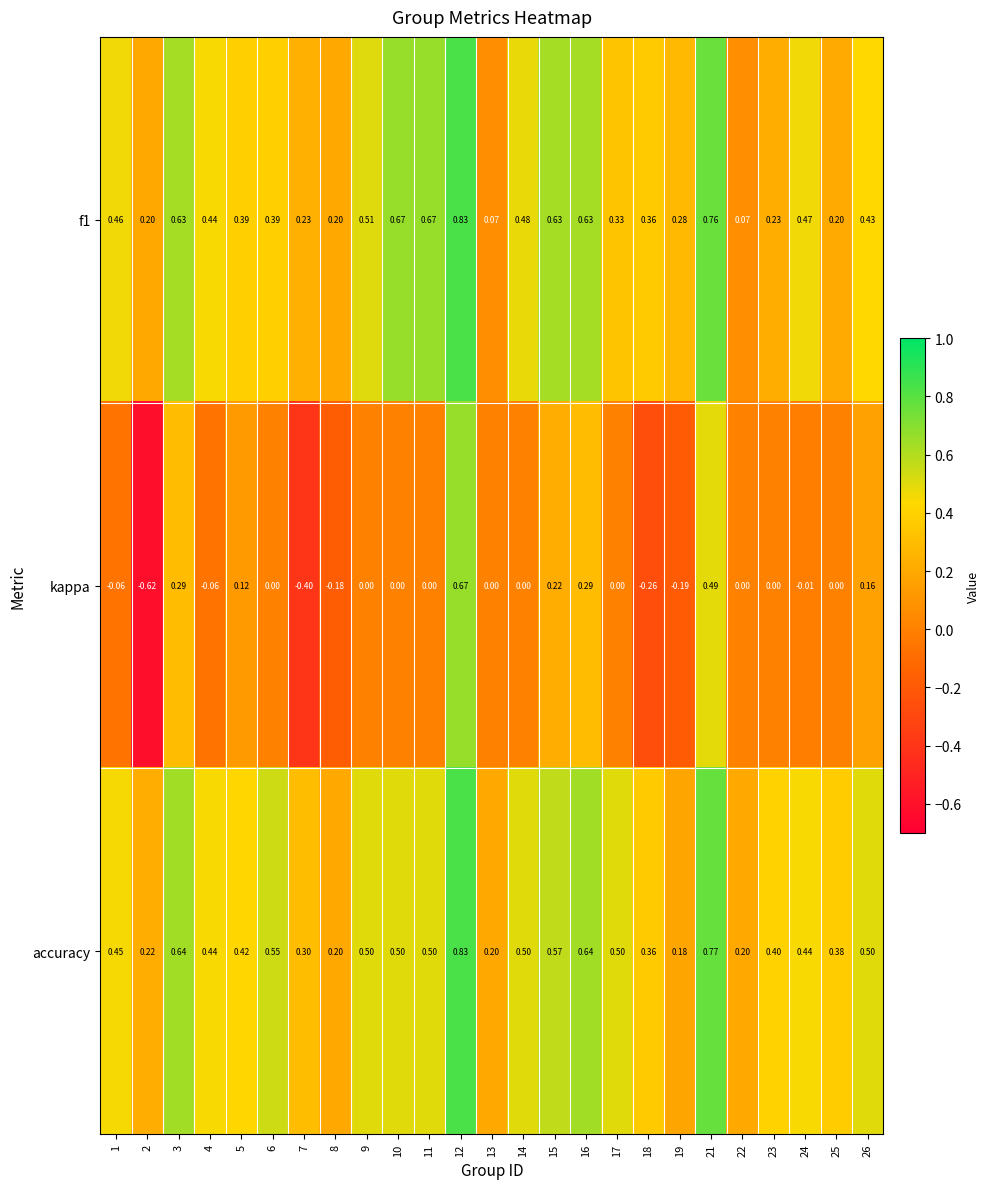

What is the total value across all series at 3?

1.6